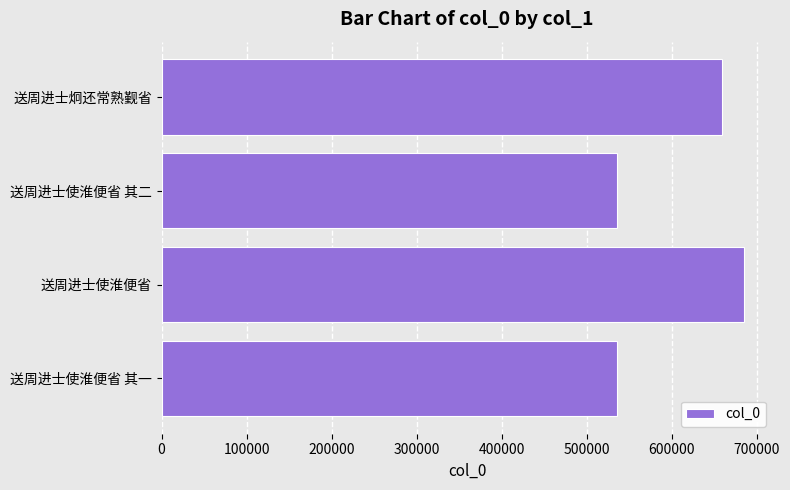

What is the greatest value displayed?

684244